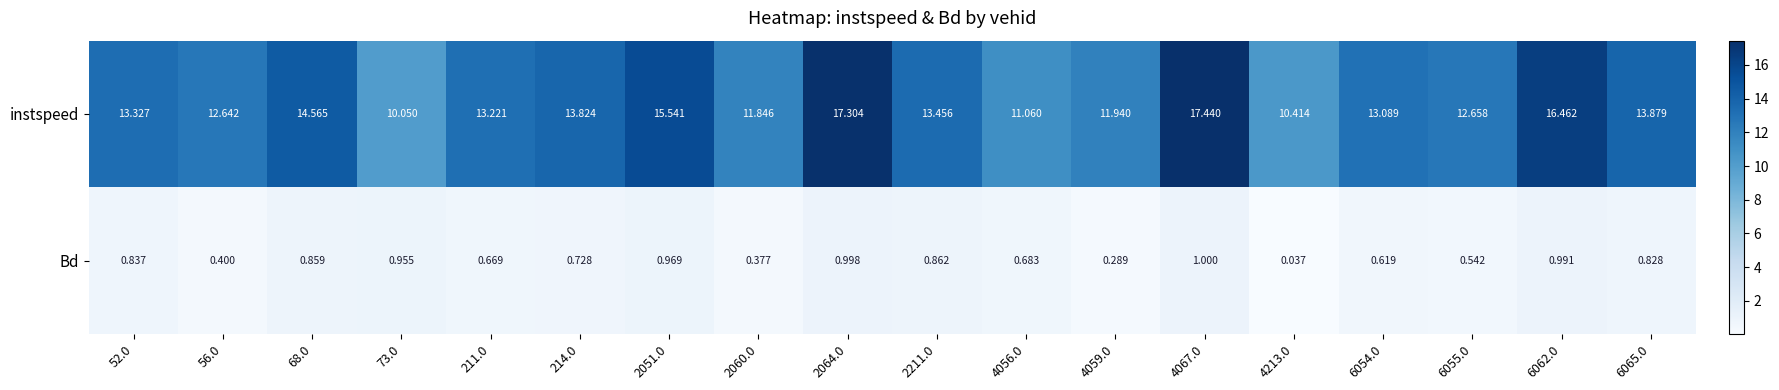

Between 68.0 and 73.0, which series saw the biggest shift?

instspeed